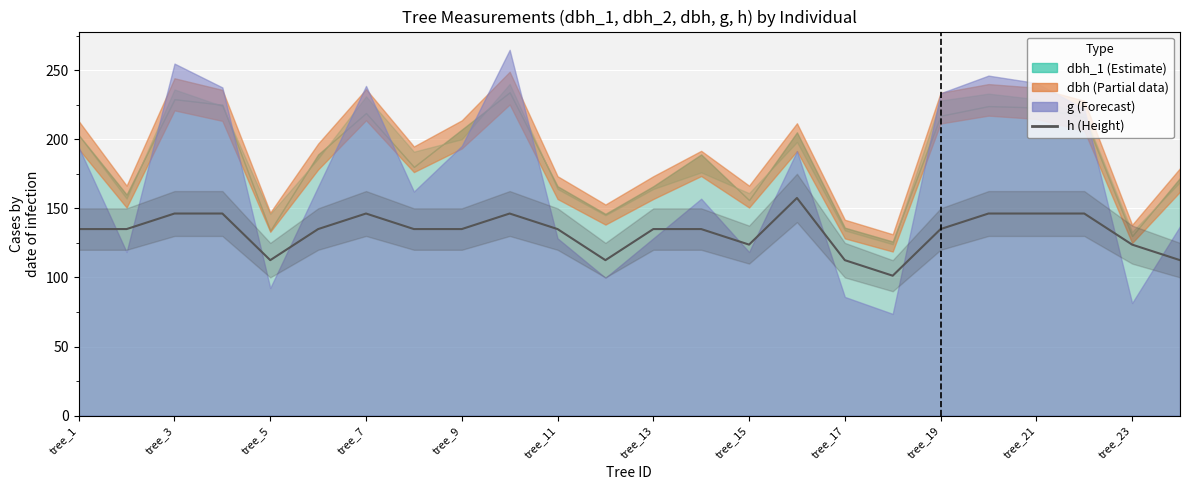

Count the number of categories in the chart.

24